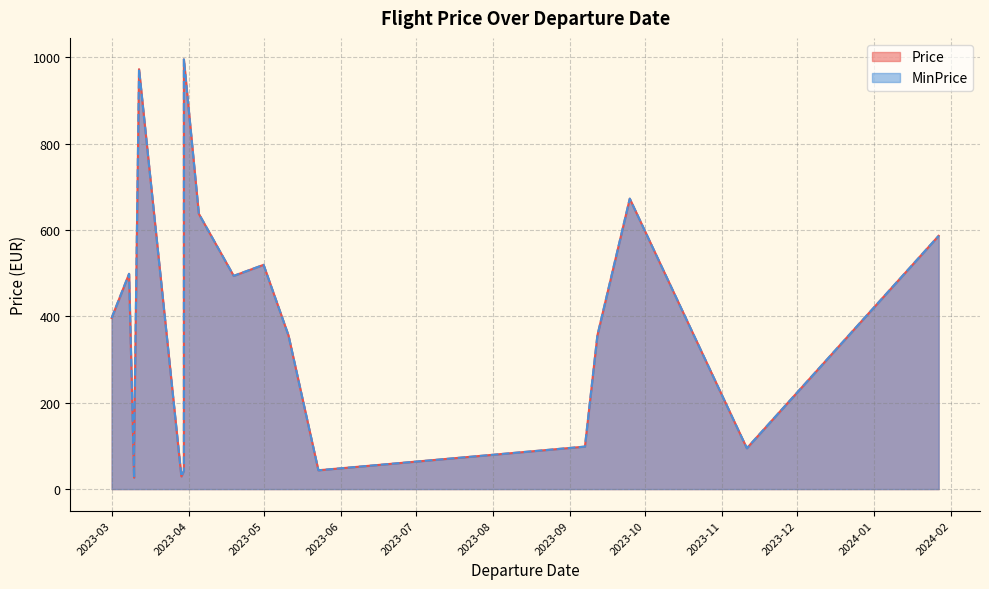

Reading left to right, transcribe all the data shown in this chart.

Price: 2023-03-30=994.9	2023-05-23=43.5	2023-05-11=355.6	2023-03-08=498.4	2023-03-10=26.5	2023-03-10=91.7	2024-01-27=586.3	2023-03-30=64.3	2023-03-01=396.2	2023-03-29=29.3	2023-04-19=493.7	2023-04-05=637.4	2023-09-07=98.4	2023-03-30=42.6	2023-11-11=94.6	2023-09-25=672.4	2023-03-30=70.9	2023-09-12=355.6	2023-03-12=972.2	2023-05-01=519.2
MinPrice: 2023-03-30=994.9	2023-05-23=43.5	2023-05-11=355.6	2023-03-08=498.4	2023-03-10=26.5	2023-03-10=91.7	2024-01-27=586.3	2023-03-30=64.3	2023-03-01=396.2	2023-03-29=29.3	2023-04-19=493.7	2023-04-05=637.4	2023-09-07=98.4	2023-03-30=42.6	2023-11-11=94.6	2023-09-25=672.4	2023-03-30=70.9	2023-09-12=355.6	2023-03-12=972.2	2023-05-01=519.2